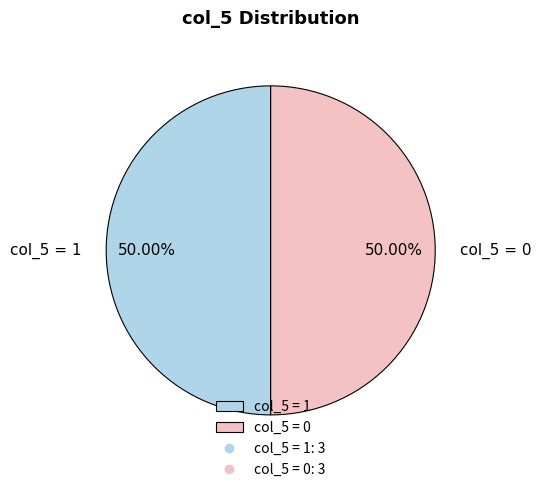

Is the sum of col_5 = 0 and col_5 = 1 greater than half?

Yes